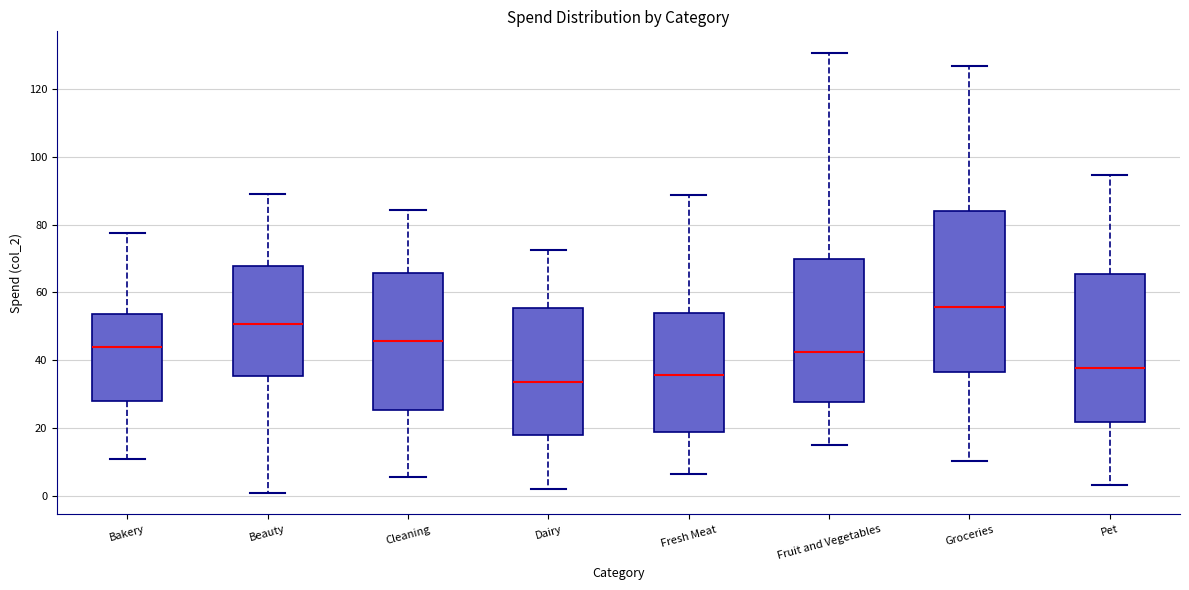

Comparing the boxes themselves (not the whiskers), which one is the tallest?

Groceries